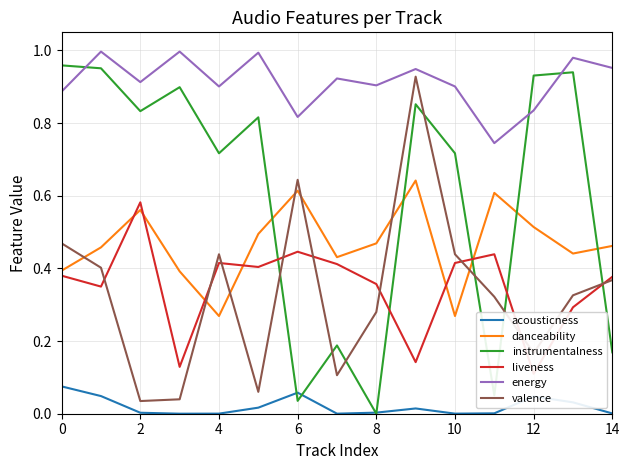

What is the difference between the maximum and minimum values in the liveness series?

0.5